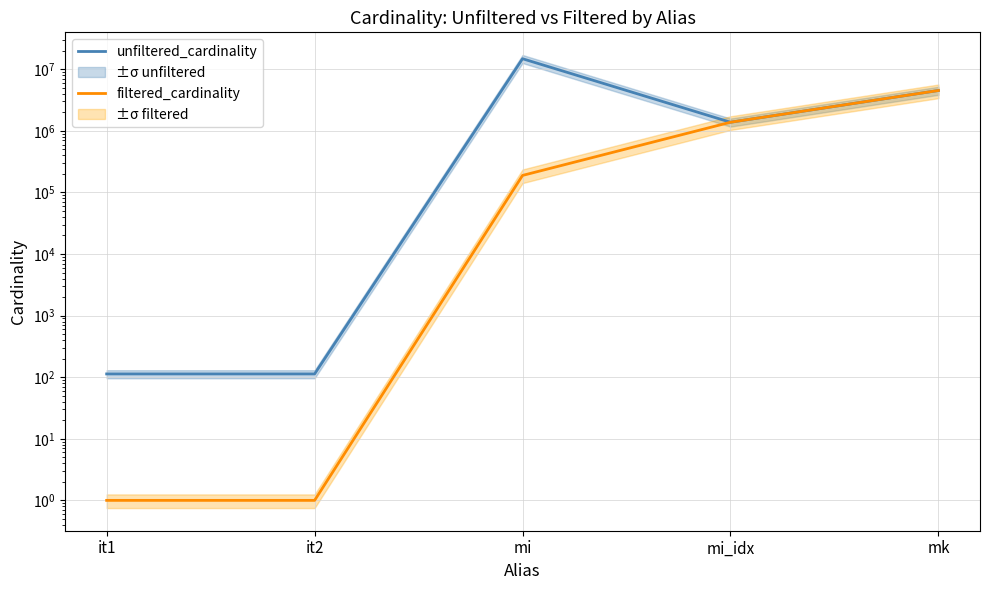

Reading right to left, list all the values displayed in this chart.

unfiltered_cardinality: 4523930	1380035	14835720	113	113
filtered_cardinality: 4523930	1380035	188971	1	1